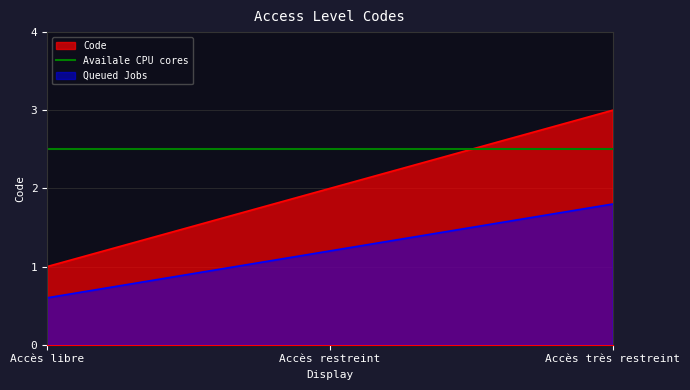

List the labels in order of value, smallest first.

Accès libre, Accès restreint, Accès très restreint